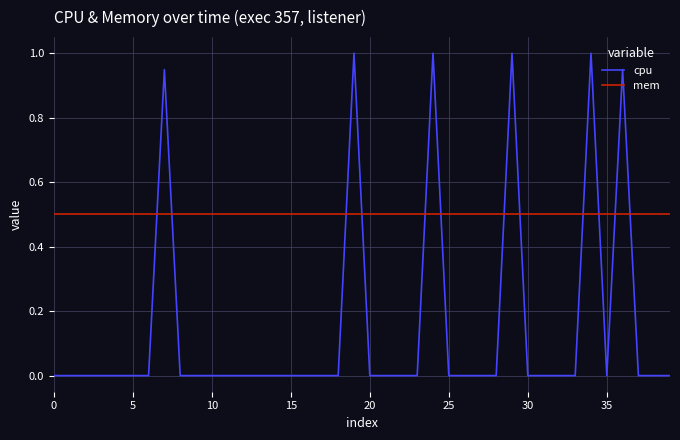

Which series has the largest total across all categories?

mem